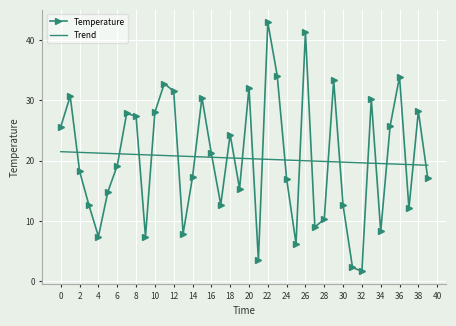

Rank the series by their maximum value, from highest to lowest.

Temperature, Trend